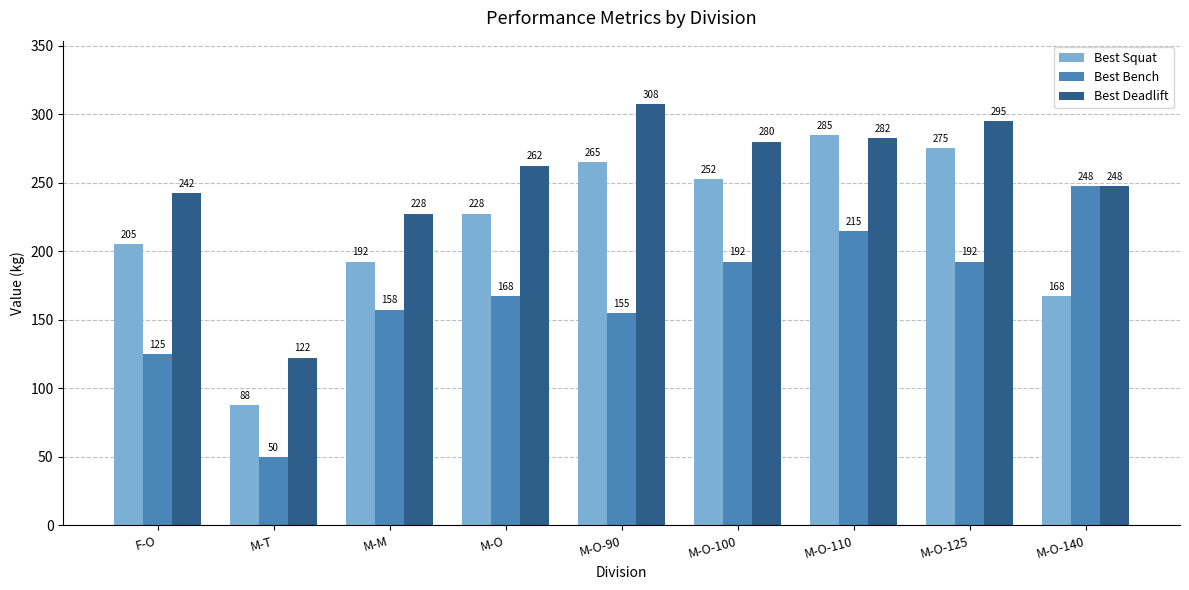

What is the value of the Best Deadlift bar at the 5th from the left?

307.5